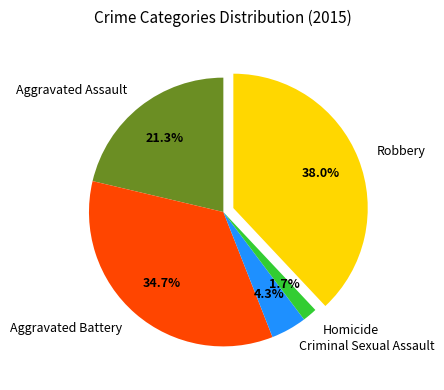

Does any single category account for the majority?

No